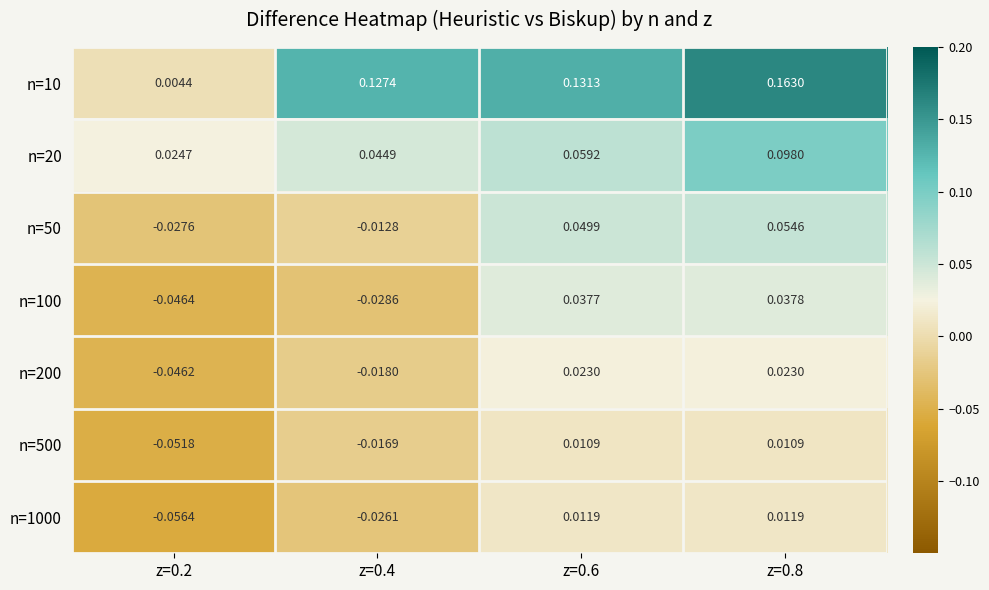

Is the value of n=100 at z=0.4 greater than the value of n=20 at z=0.4?

No